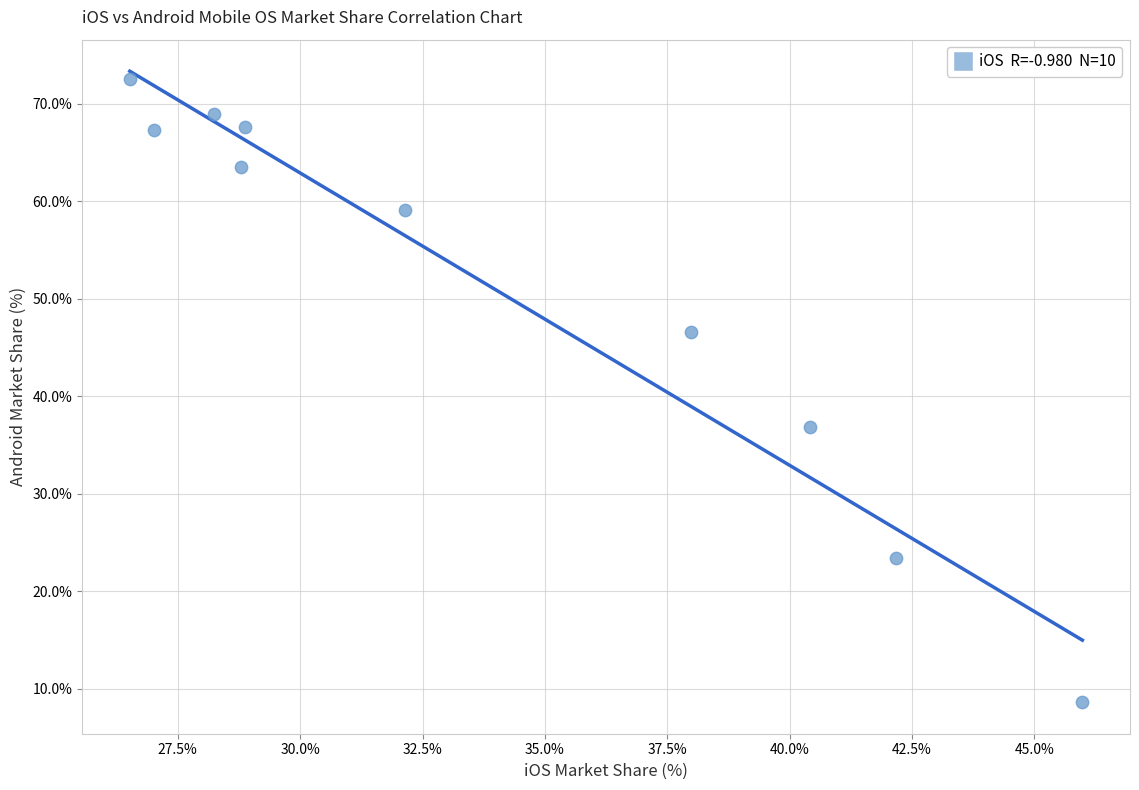

What Y value in the scatter plot is closest to 40?

36.9